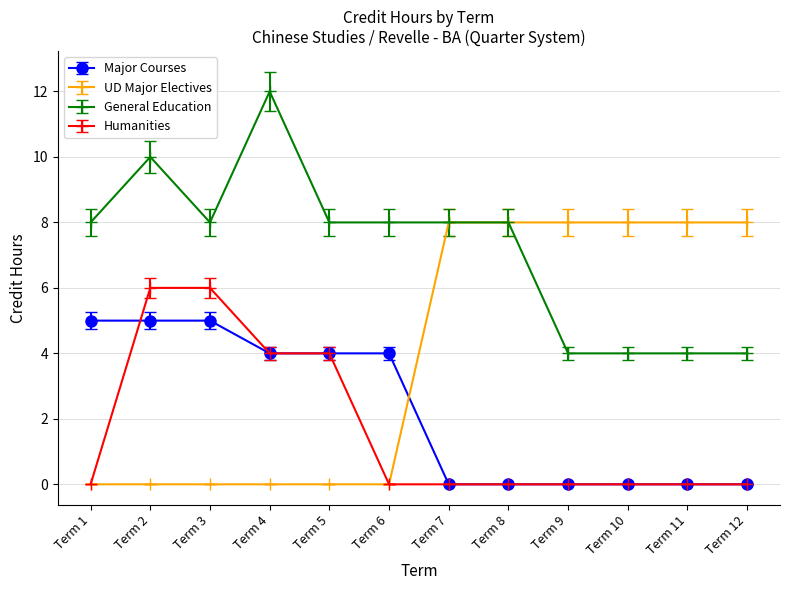

What is the average value of the UD Major Electives series?

4